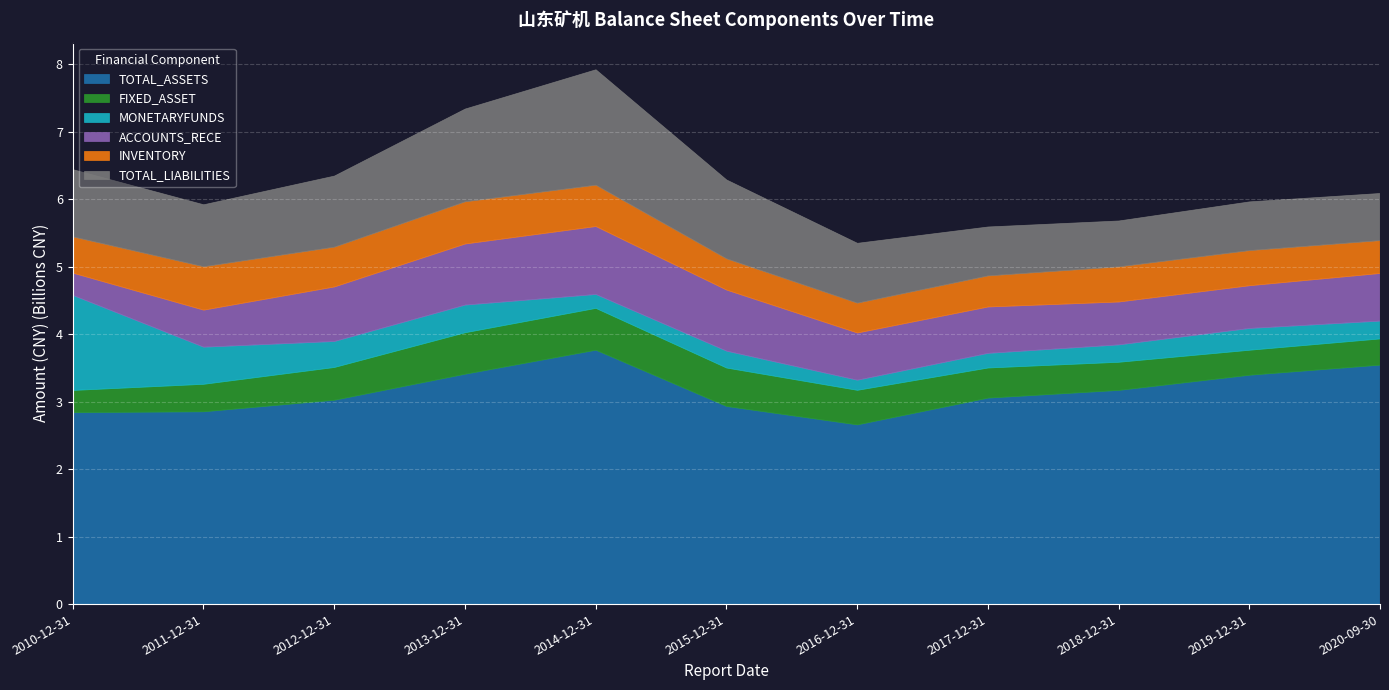

True or false: INVENTORY has a value of 612081479.5 at 2014-12-31.

True